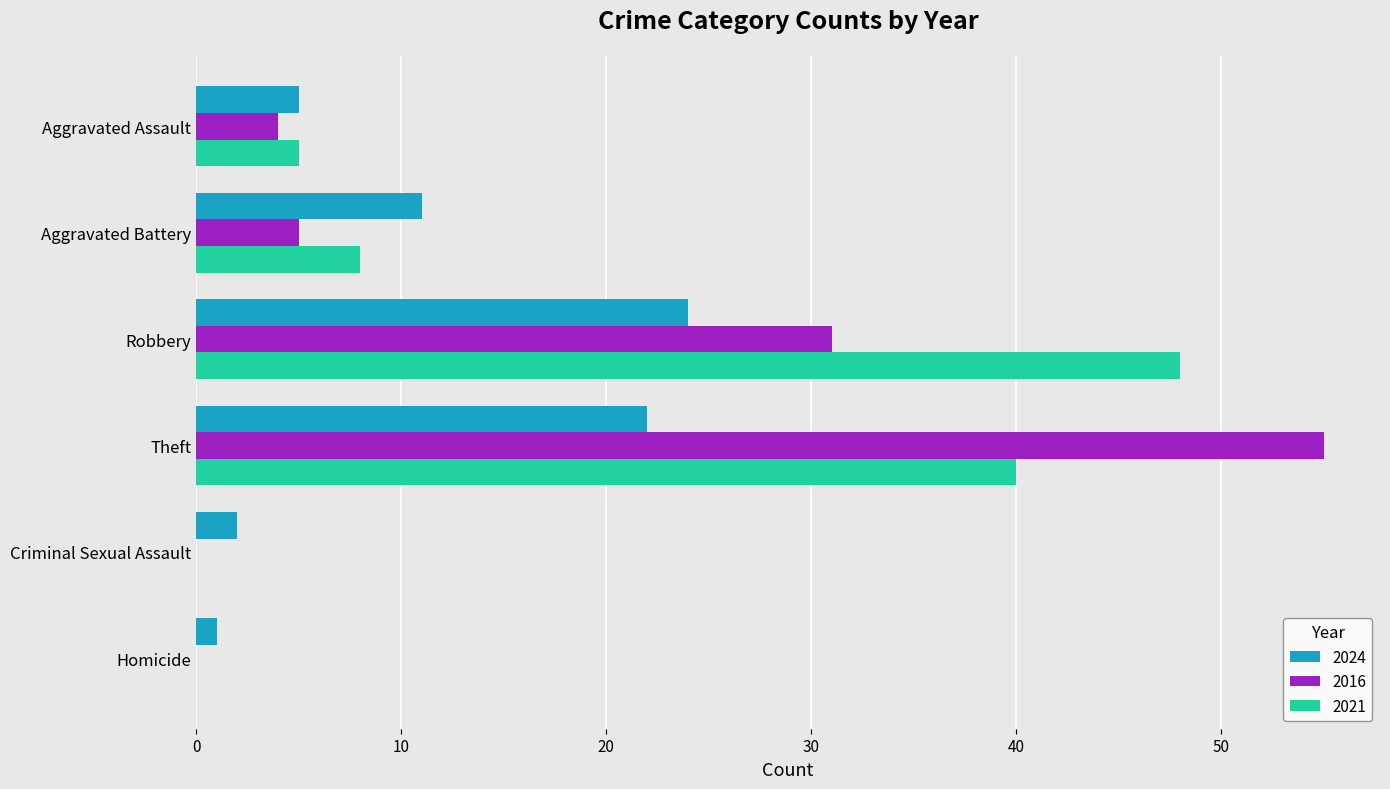

Which label corresponds to the largest value in the chart?

Theft